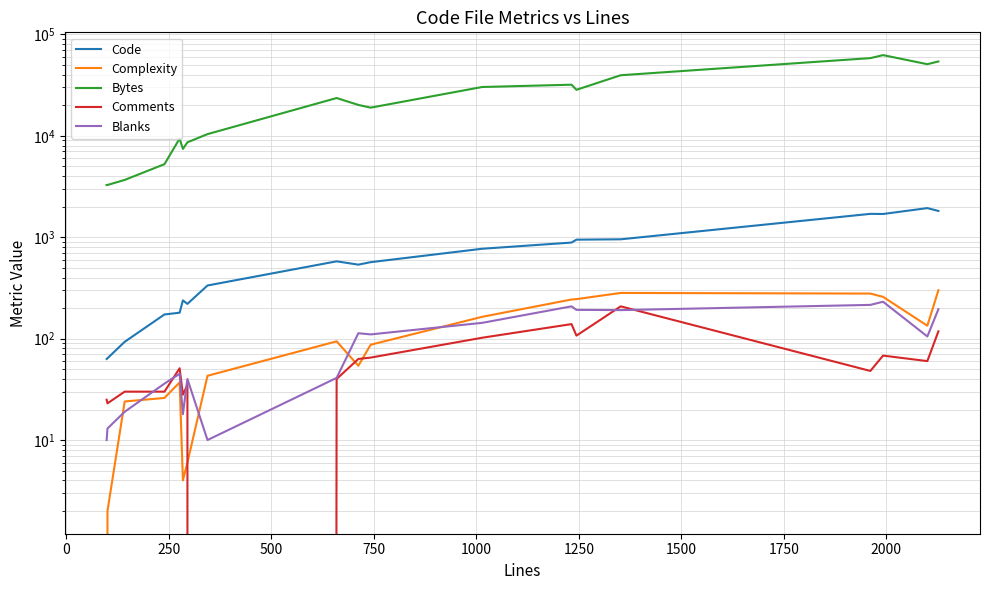

True or false: Bytes and Blanks intersect in this chart.

False